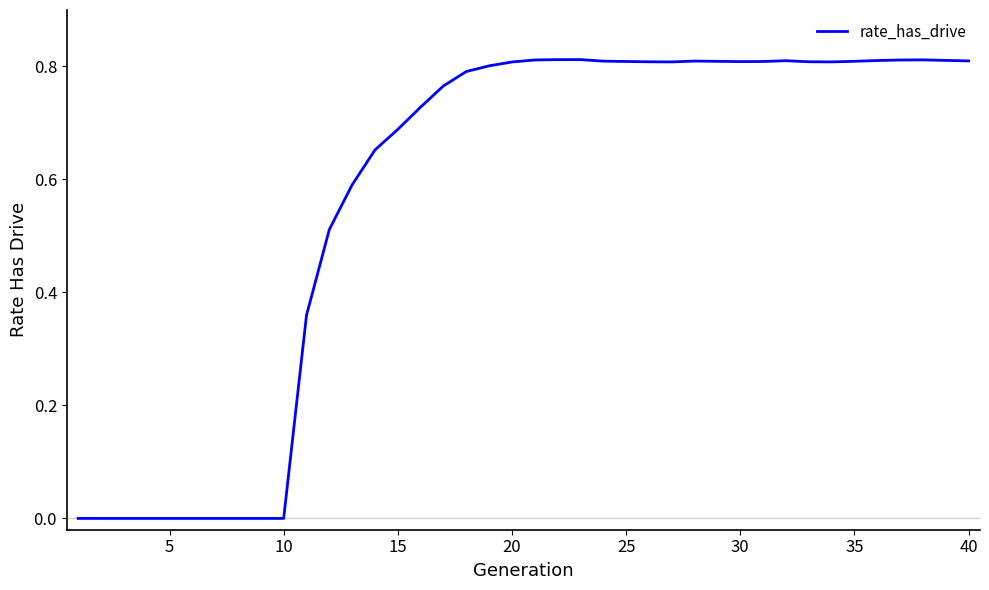

How many lines are shown in the chart?

1